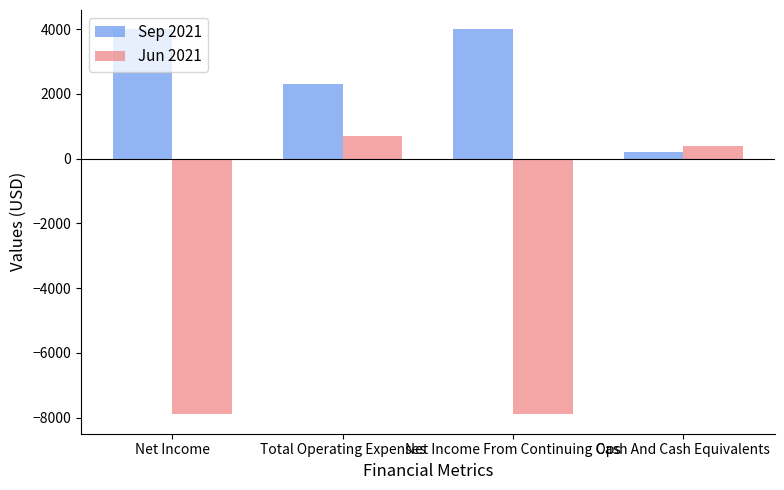

What are all the series names shown in the legend?

Sep 2021, Jun 2021